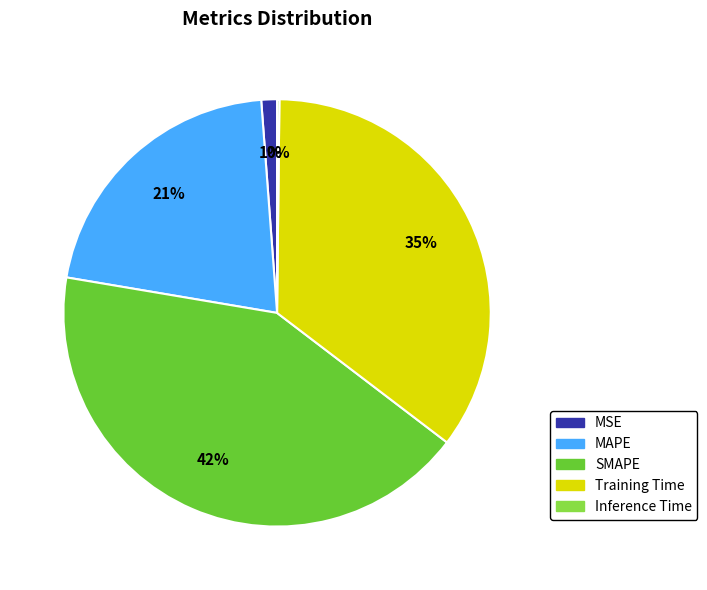

Which category has the biggest portion of the pie?

SMAPE